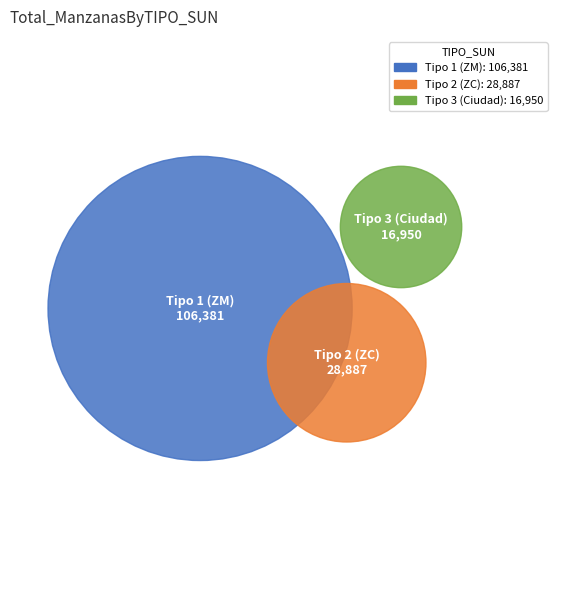

Does 3 account for over 50% of the chart?

No